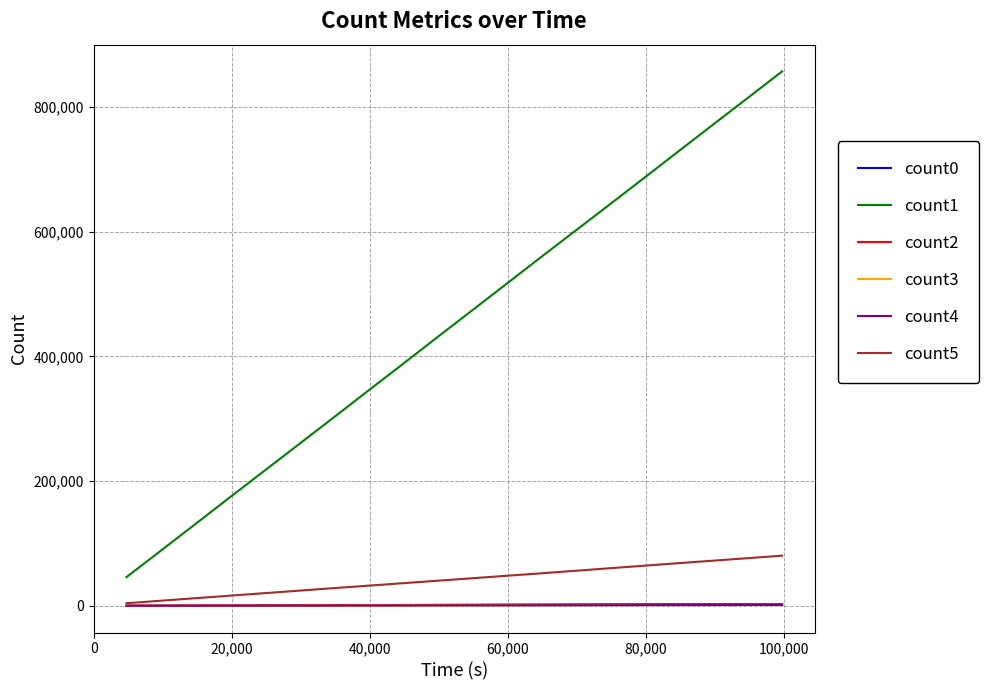

Which series has the largest range (max minus min)?

count1